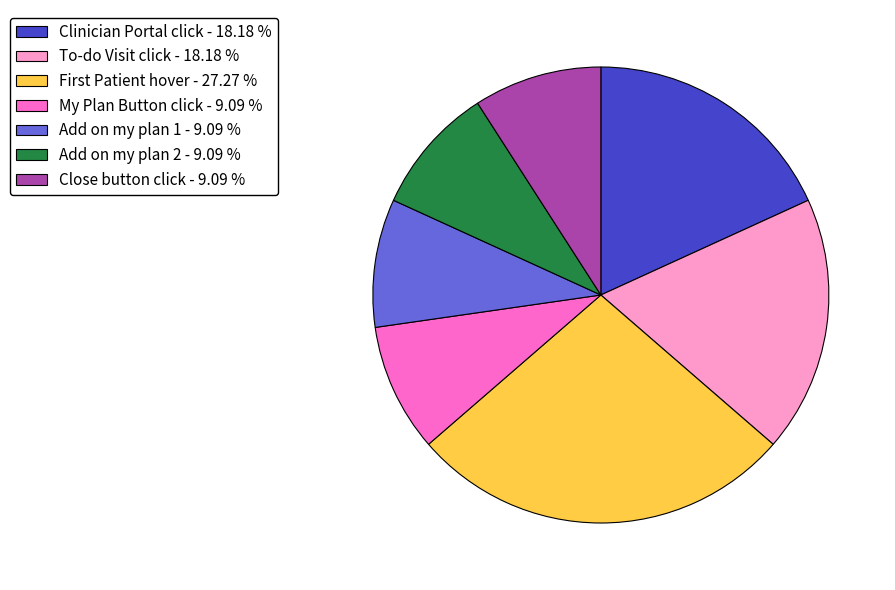

Which slice is the largest?

First Patient hover - 27.27 %